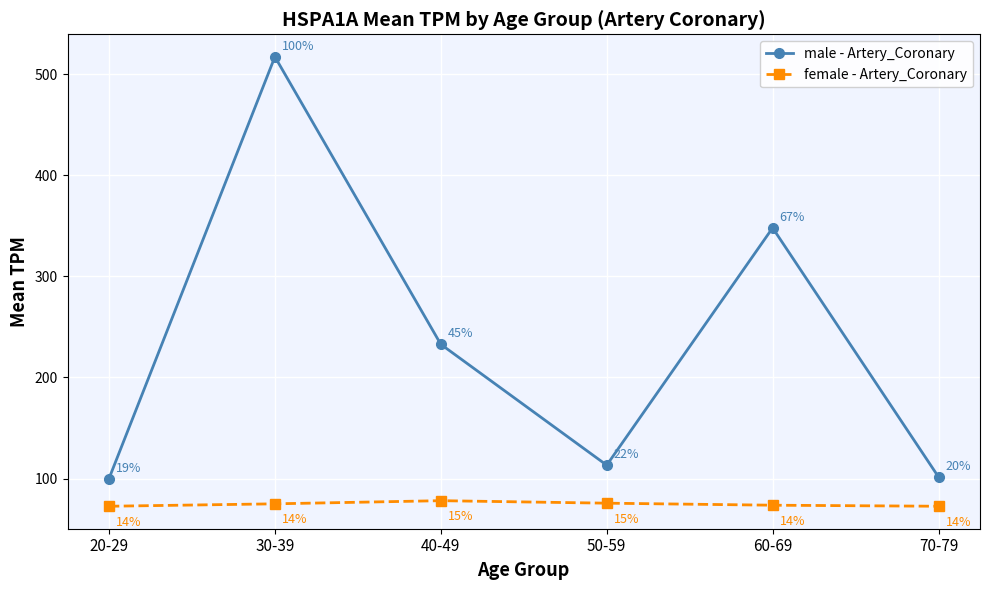

Which category has the highest value in the male - Artery_Coronary series?

30-39